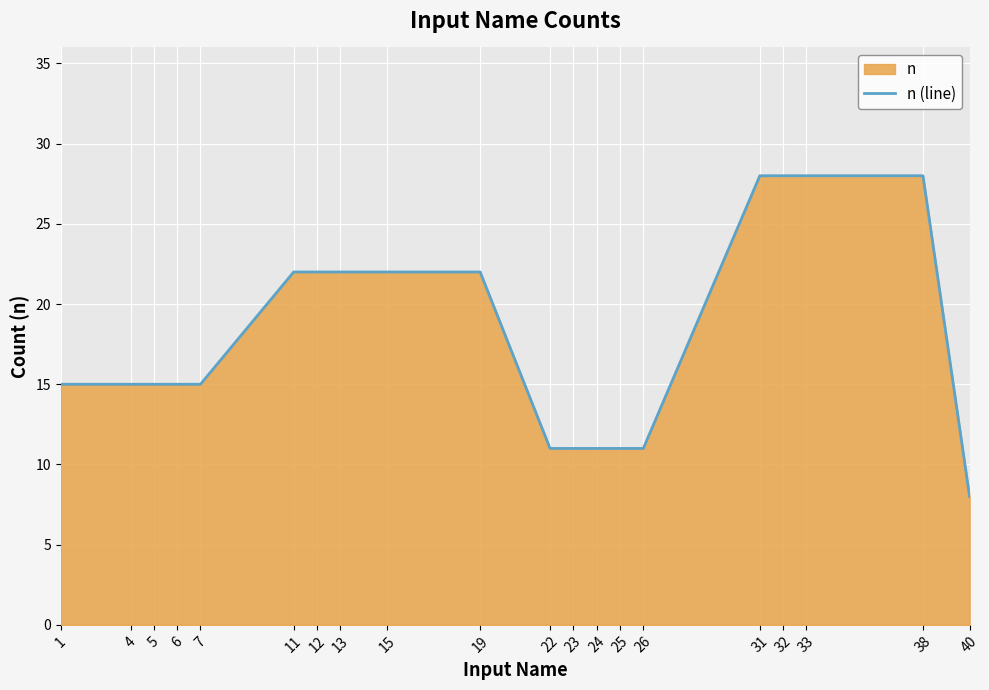

What is the difference between the values at 23 and 5?

4